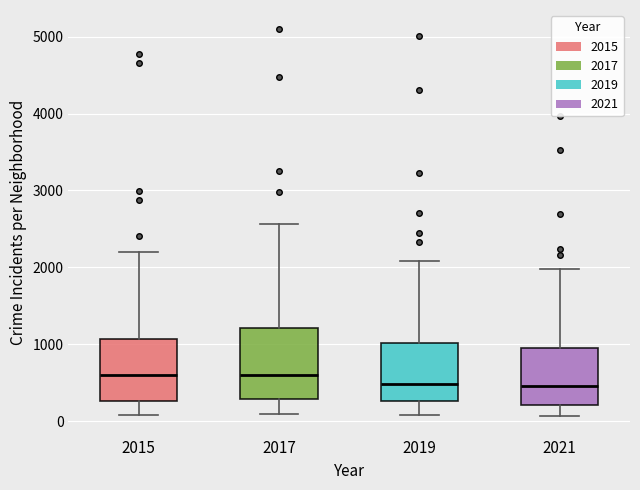

Which box is the tallest, from its lower edge to its upper edge?

2017